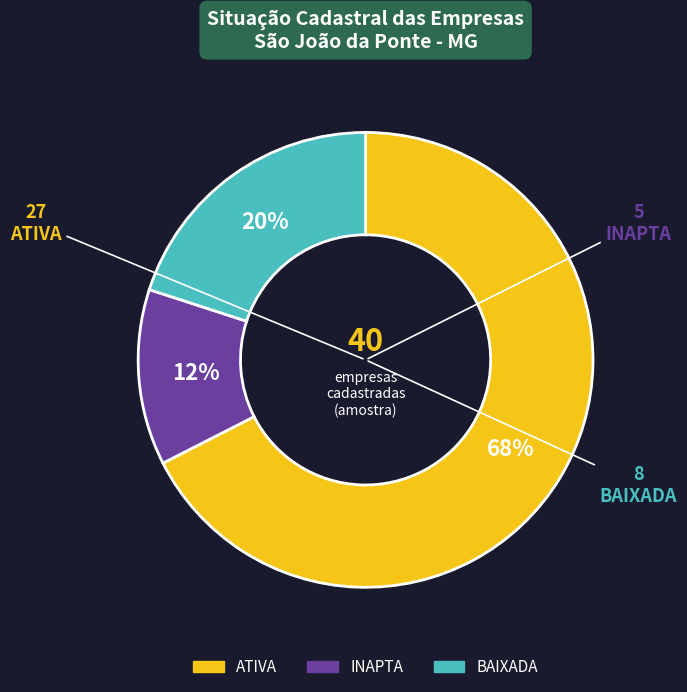

Which category has the biggest portion of the pie?

ATIVA